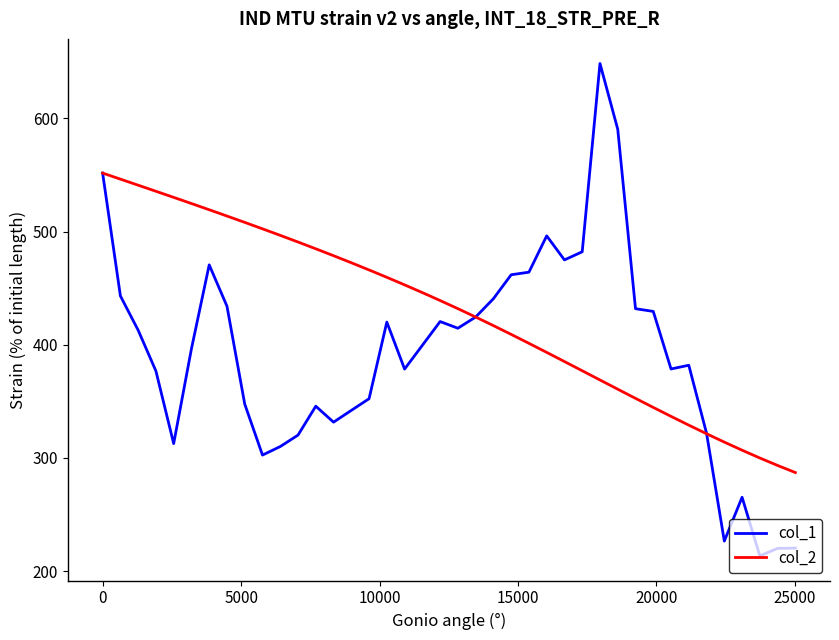

List the series in order of their overall mean, lowest first.

col_1, col_2